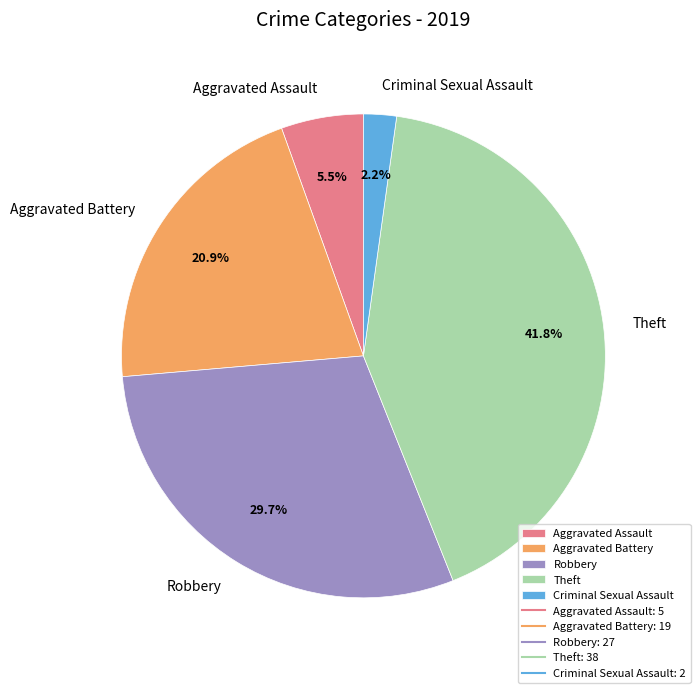

The Robbery slice represents 17% of the pie. True or false?

False